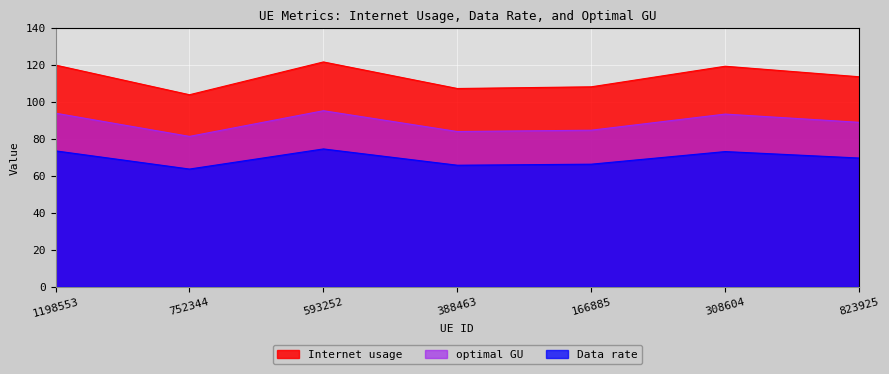

At which category is the sum across all series the highest?

593252